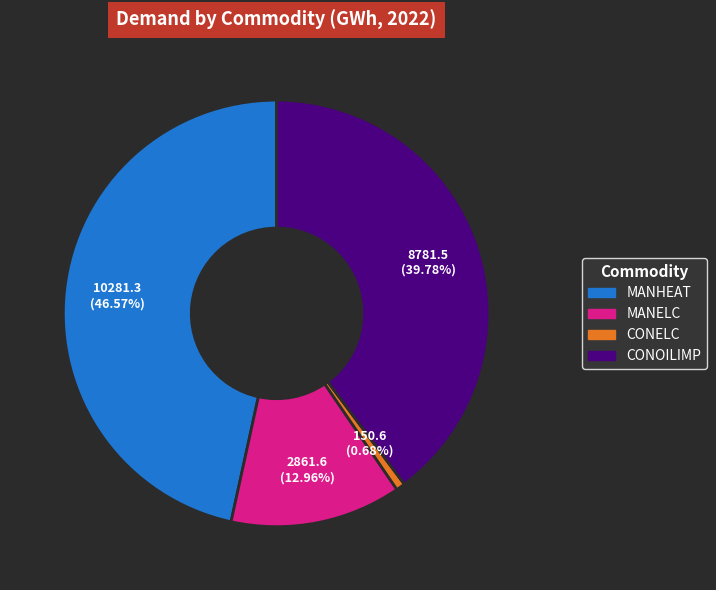

To the nearest percent, what is the difference between the largest and smallest slice percentages?

46%